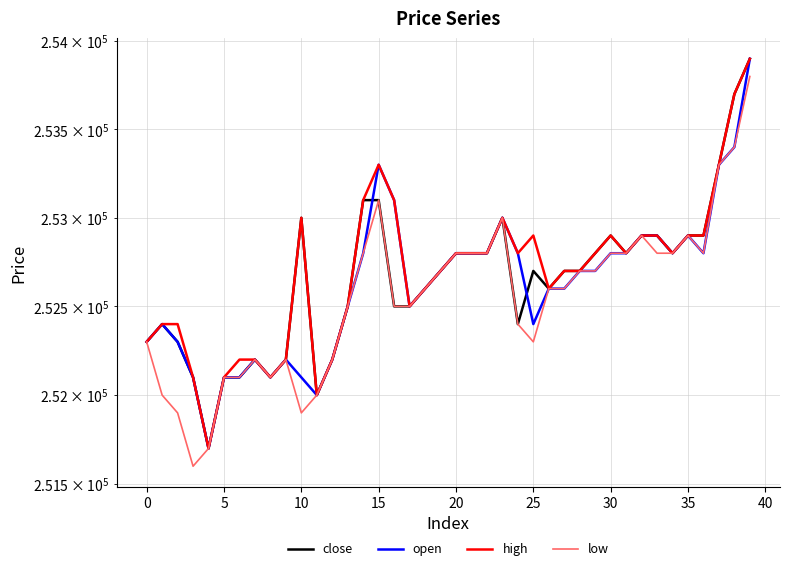

What is the minimum value shown in the chart?

251600